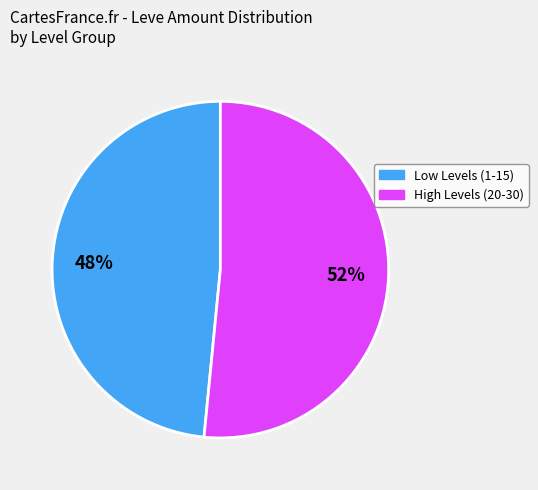

The Low Levels (1-15) slice represents 48% of the pie. True or false?

True